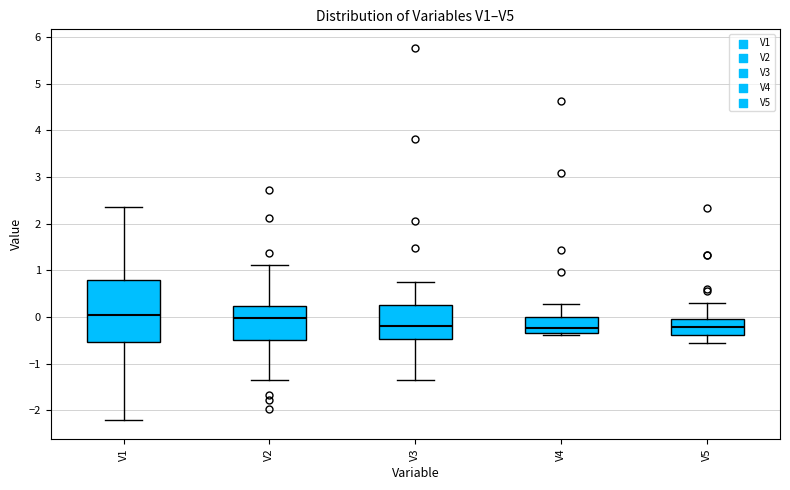

Comparing the boxes themselves (not the whiskers), which one is the tallest?

V1